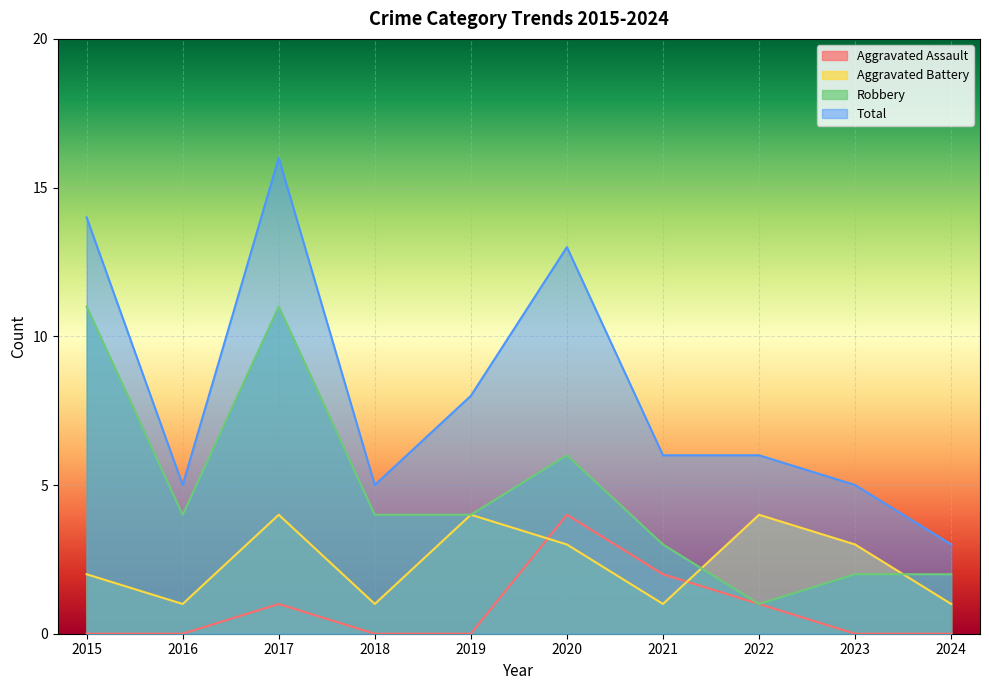

What is the difference between the highest and lowest values at 2023?

5